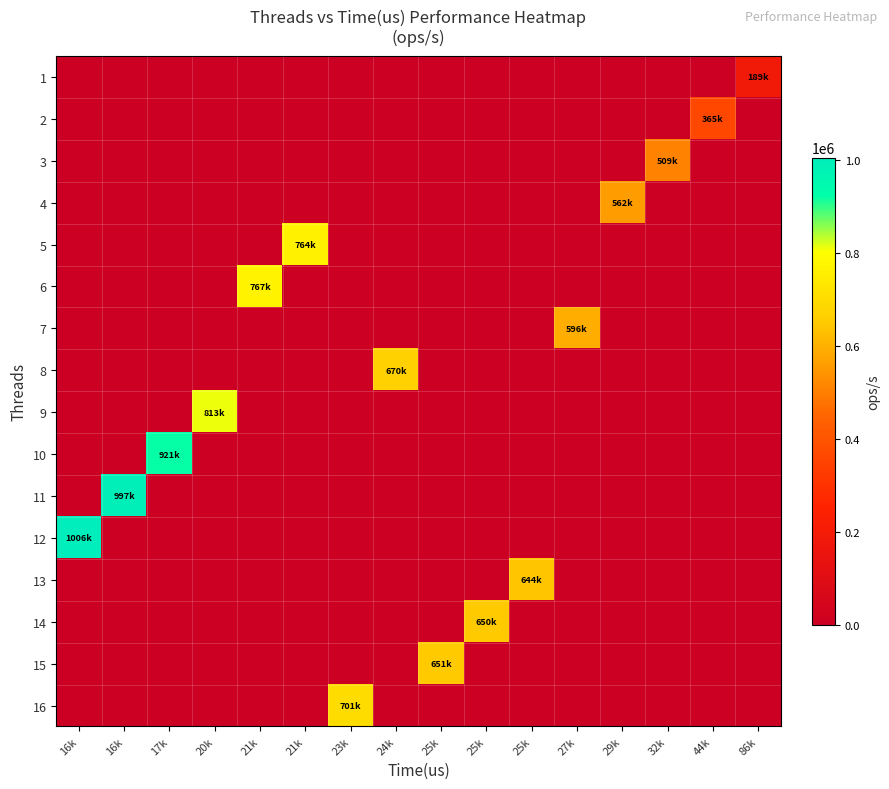

Which has a higher value, 21k or 23k?

21k